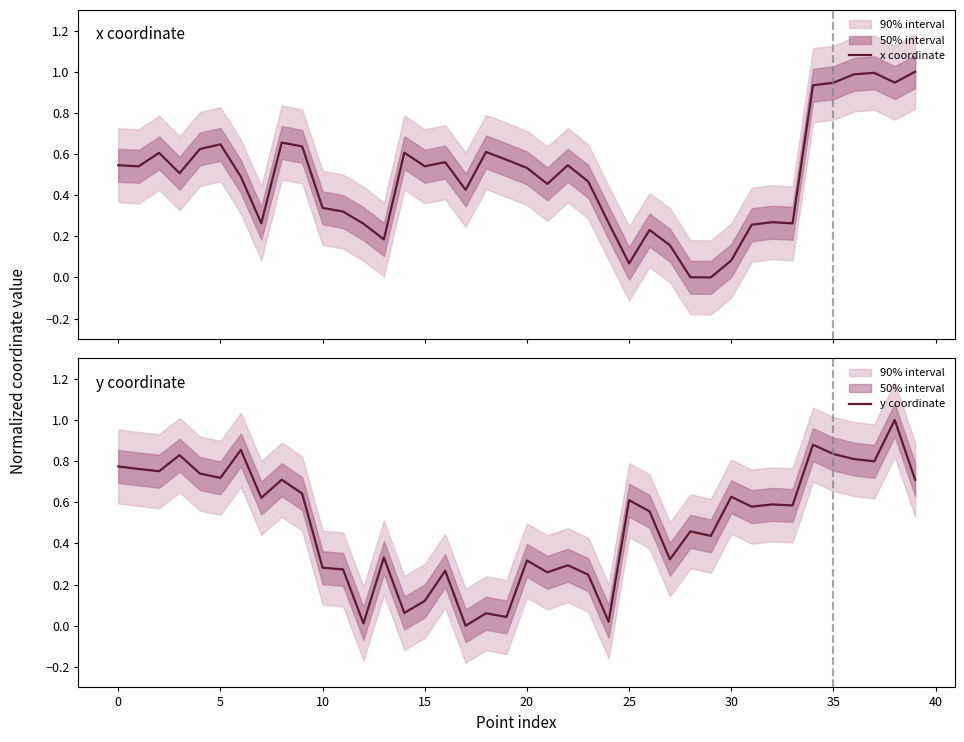

True or false: y coordinate has a value of 0.6 at 25.

True